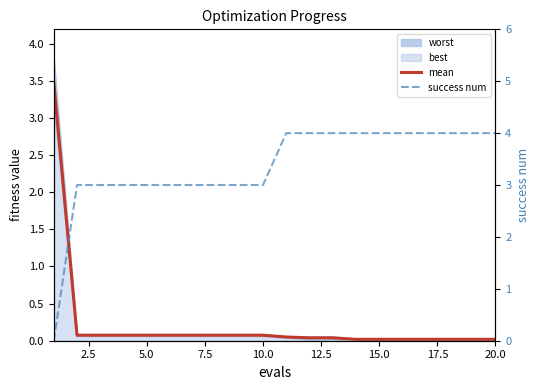

At how many categories does at least one series exceed 1?

20